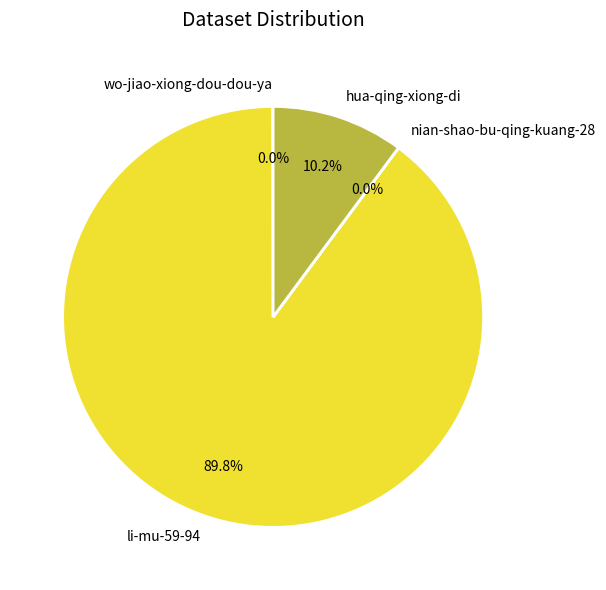

Is there any slice that represents more than half of the pie?

Yes